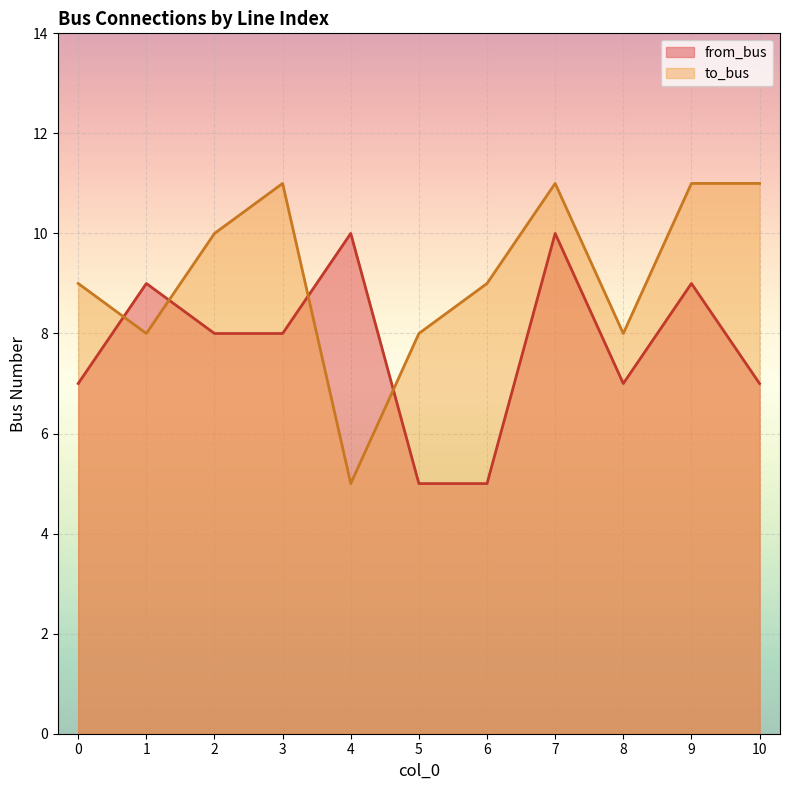

True or false: to_bus has a value of 11 at 7.

True